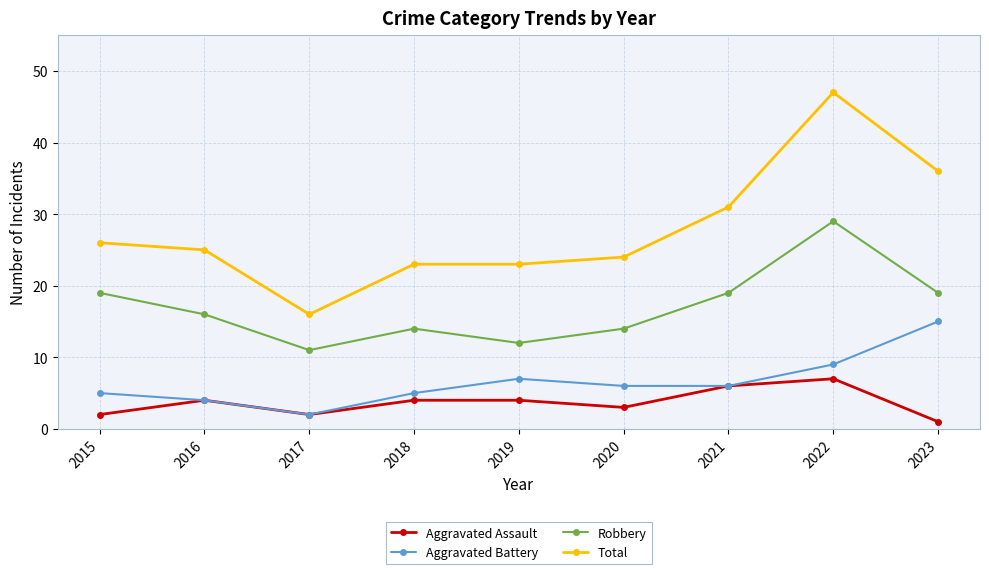

Read the Aggravated Assault value at 2022.

7